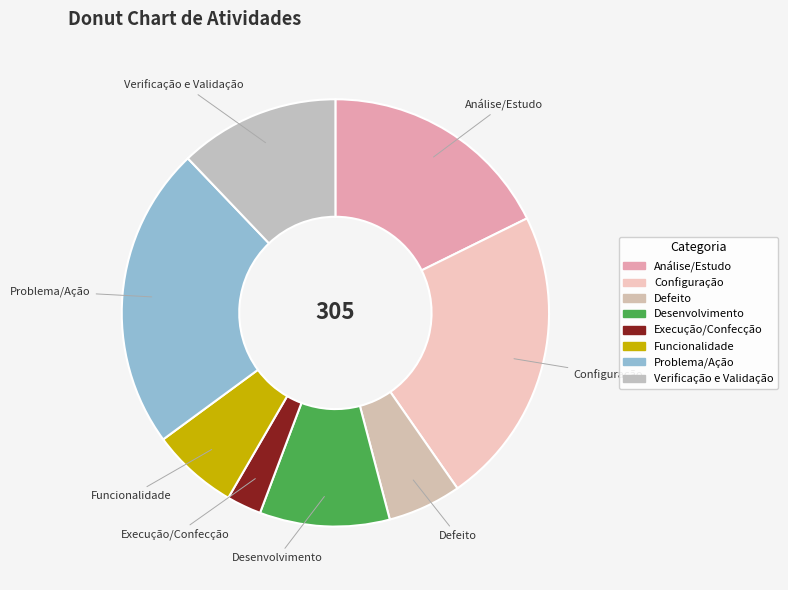

Is it true that Problema/Ação is 30% of the pie?

False